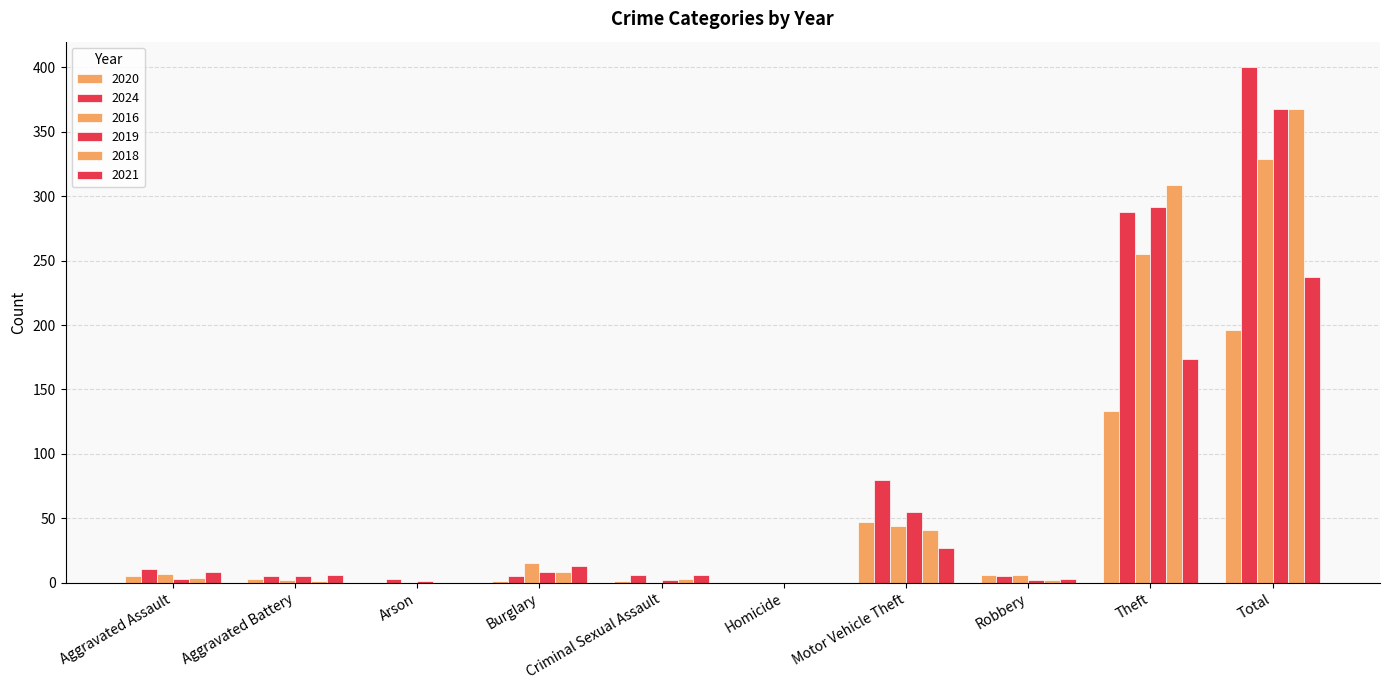

What is the difference between the second highest and second lowest values in the 2019 series?

291